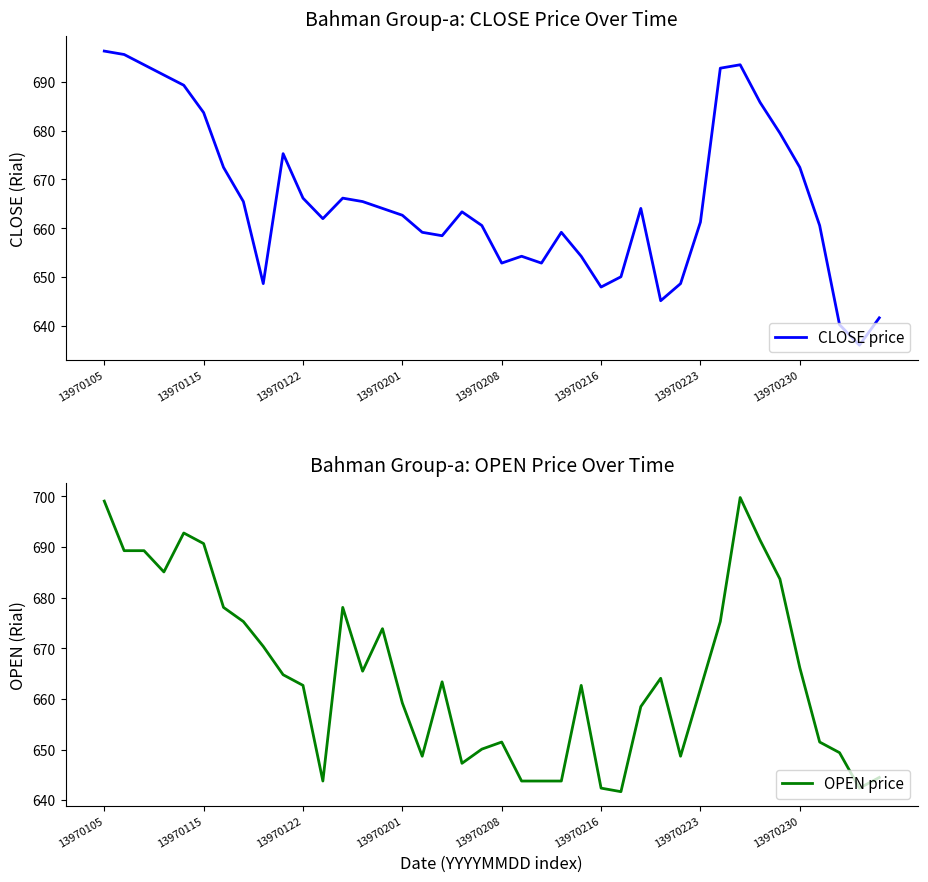

What are all the series names shown in the legend?

CLOSE price, OPEN price